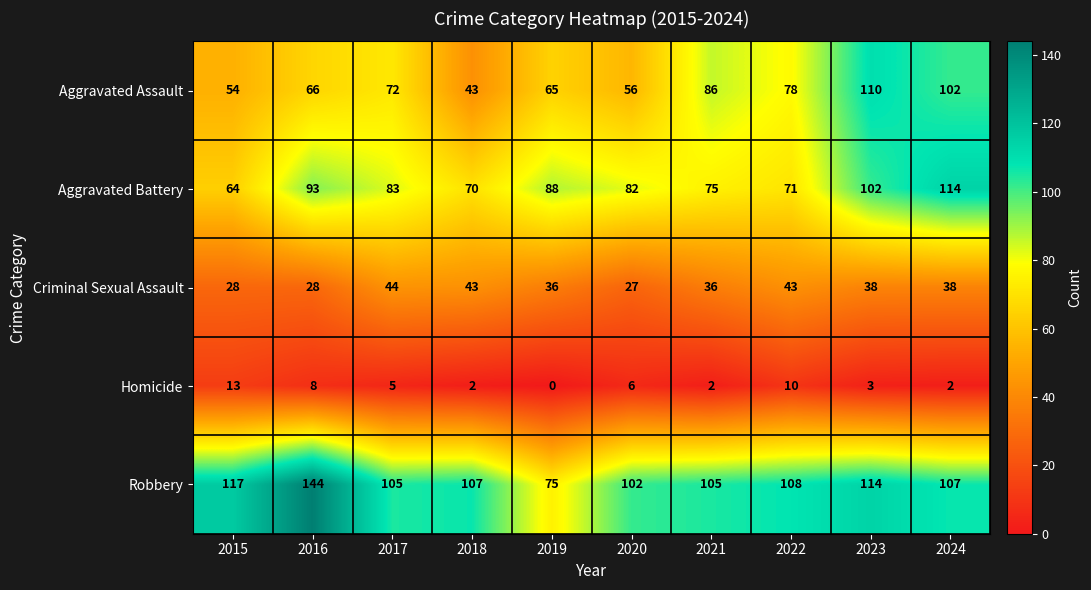

Rank the categories by Aggravated Assault value from highest to lowest.

2023, 2024, 2021, 2022, 2017, 2016, 2019, 2020, 2015, 2018